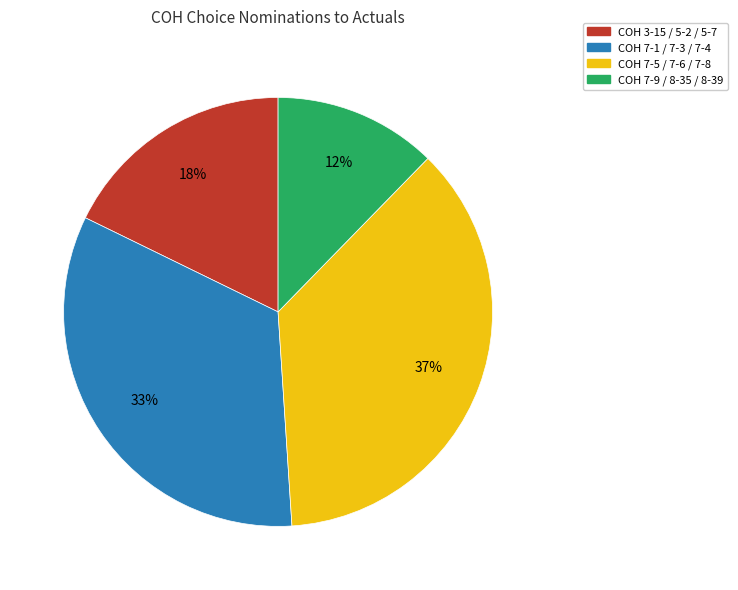

To the nearest percent, what is the average slice percentage?

25%